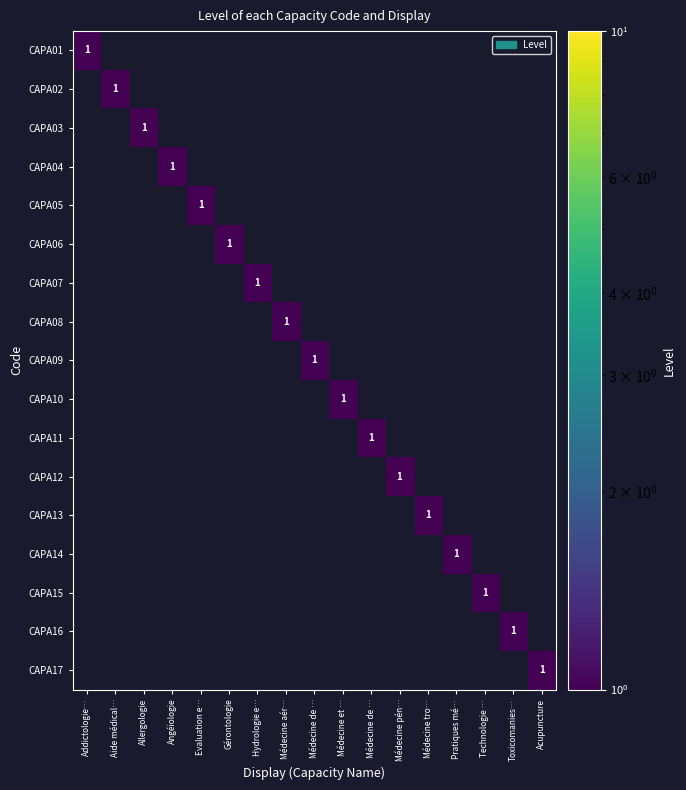

List the labels in order of CAPA04 value, smallest first.

Addictologie…, Aide médical…, Allergologie, Evaluation e…, Gérontologie, Hydrologie e…, Médecine aér…, Médecine de …, Médecine et …, Médecine de …, Médecine pén…, Médecine tro…, Pratiques mé…, Technologie …, Toxicomanies…, Acupuncture, Angéiologie